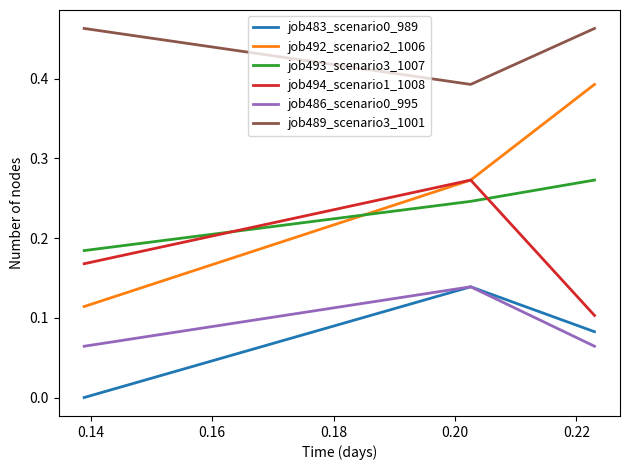

What are all the series names shown in the legend?

job483_scenario0_989, job492_scenario2_1006, job493_scenario3_1007, job494_scenario1_1008, job486_scenario0_995, job489_scenario3_1001